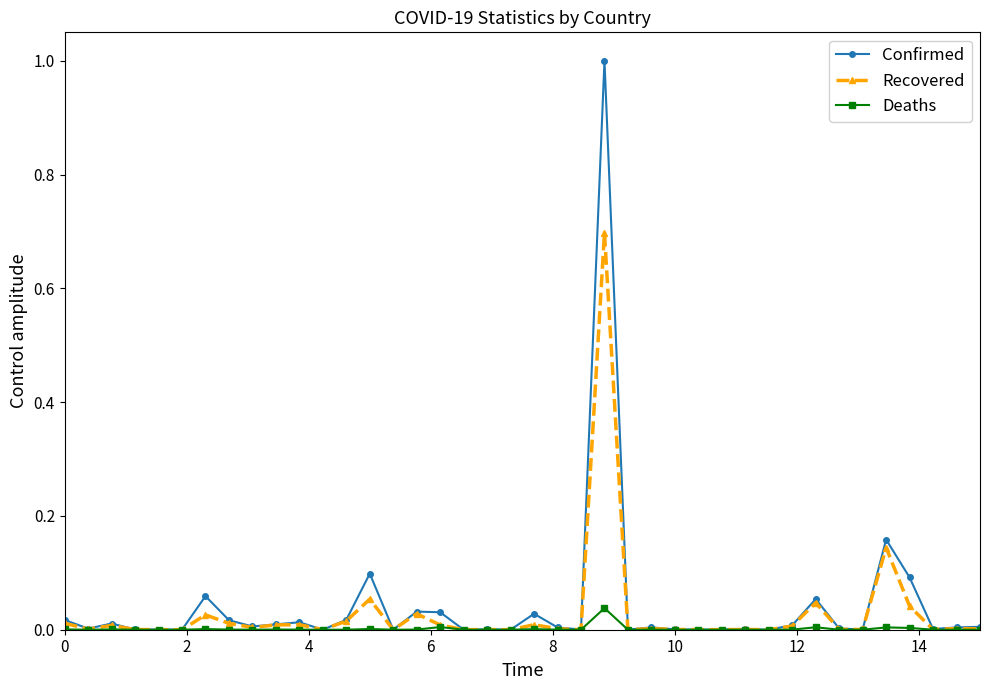

Rank the series by their average value, from lowest to highest.

Deaths, Recovered, Confirmed